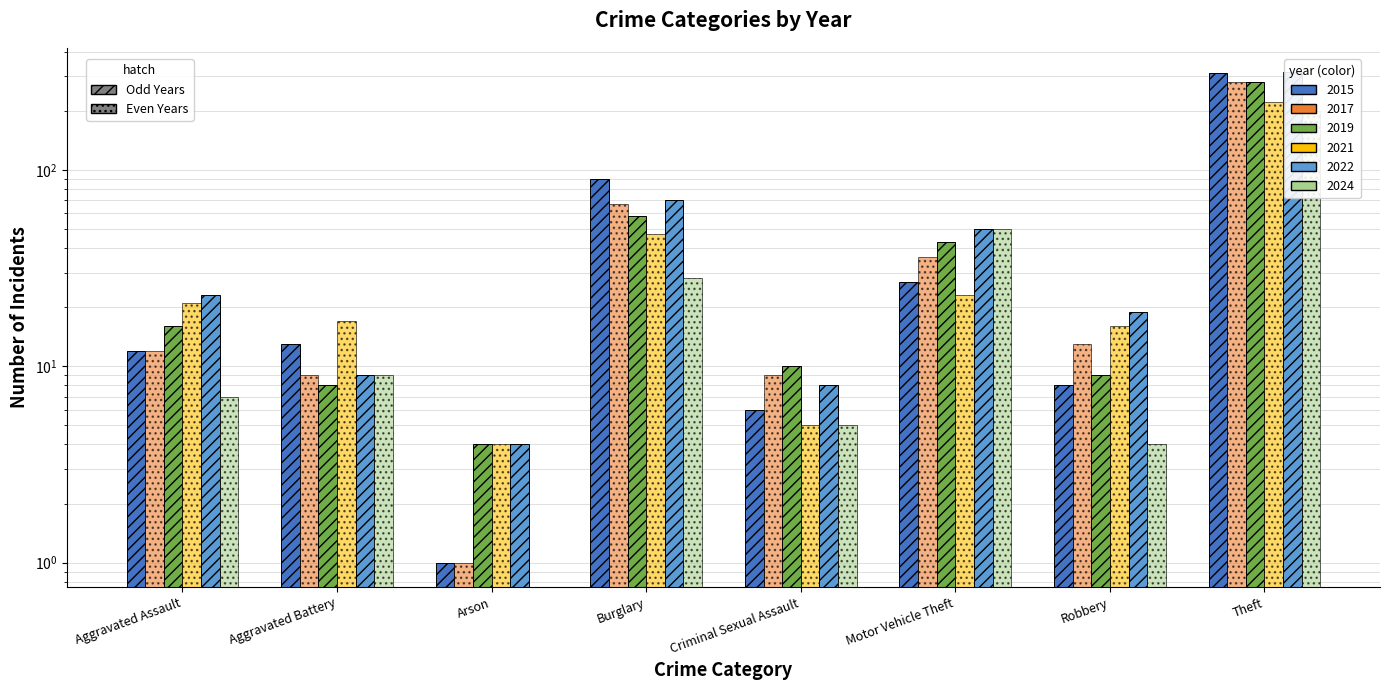

Count the number of categories in the chart.

8